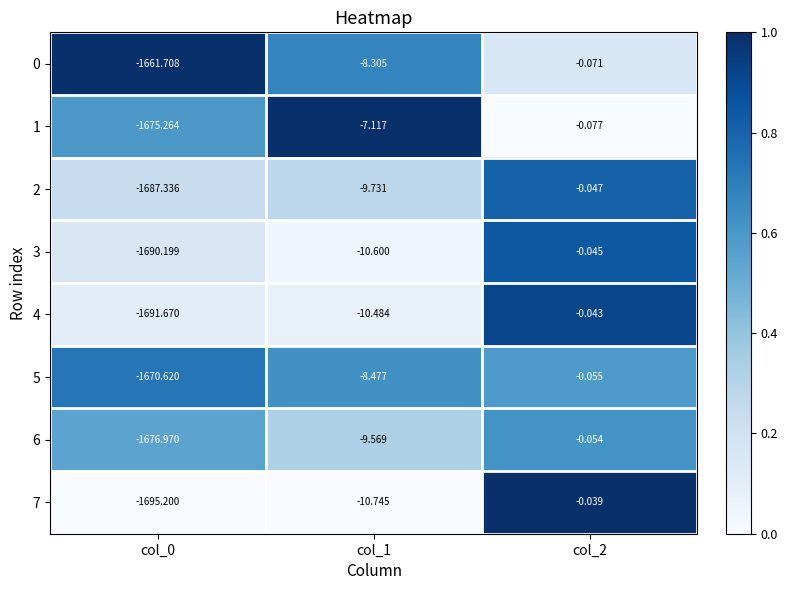

Count the number of categories in the chart.

3